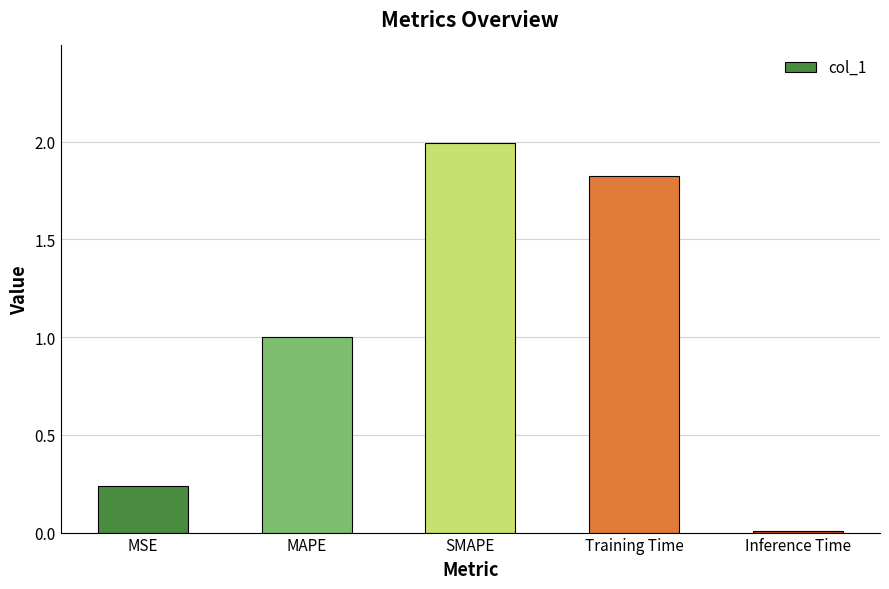

At which label is the value closest to 1?

MAPE